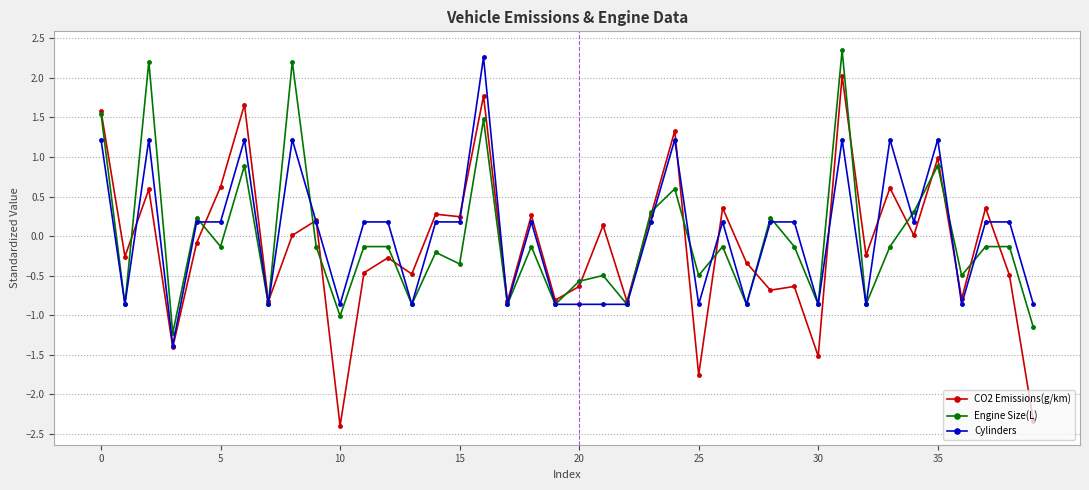

What is the smallest value displayed?

-2.4